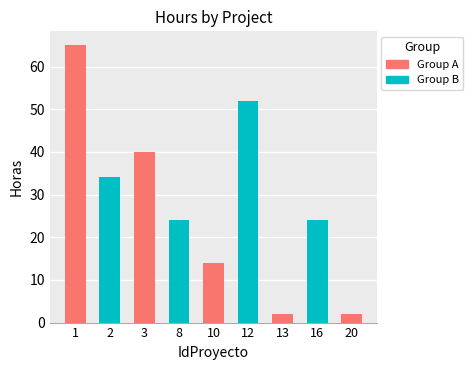

Which category has the highest value across all series?

1